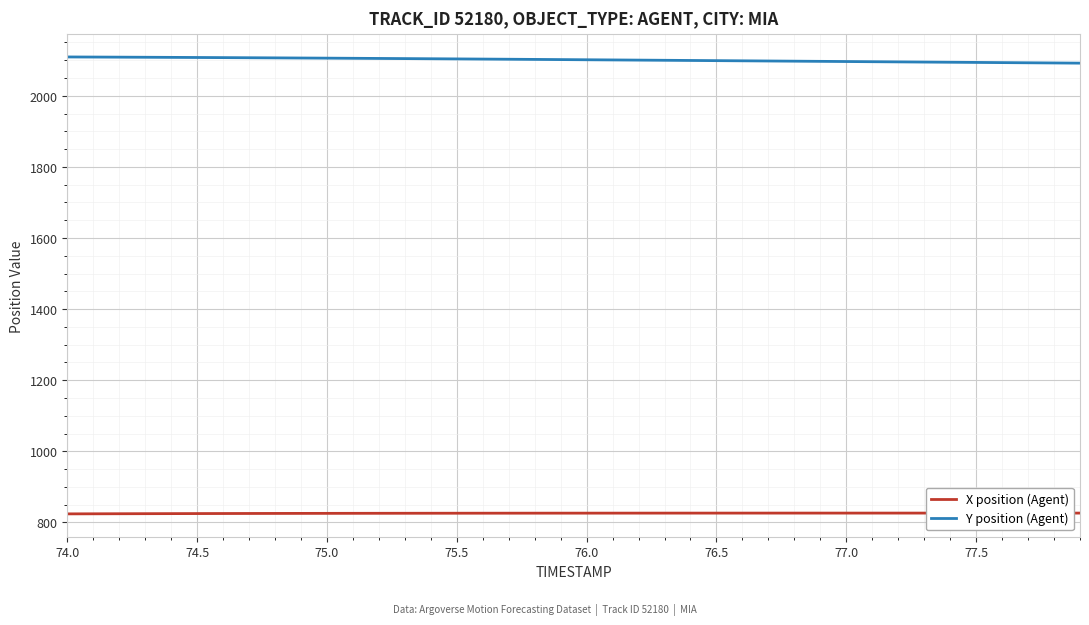

What is the minimum value for Y position (Agent)?

2091.6